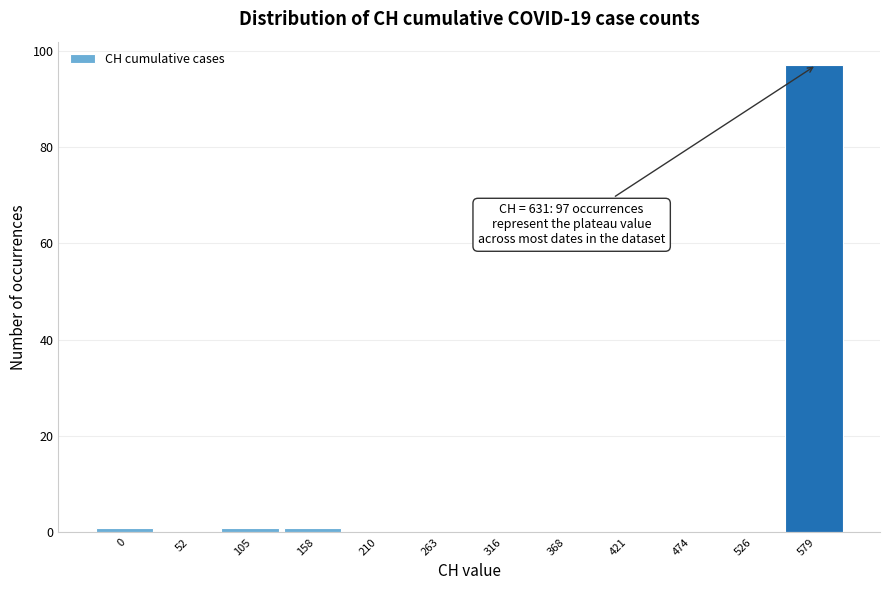

Reading right to left, what are all the values shown in this chart?

579=97	526=0	474=0	421=0	368=0	316=0	263=0	210=0	158=1	105=1	52=0	0=1